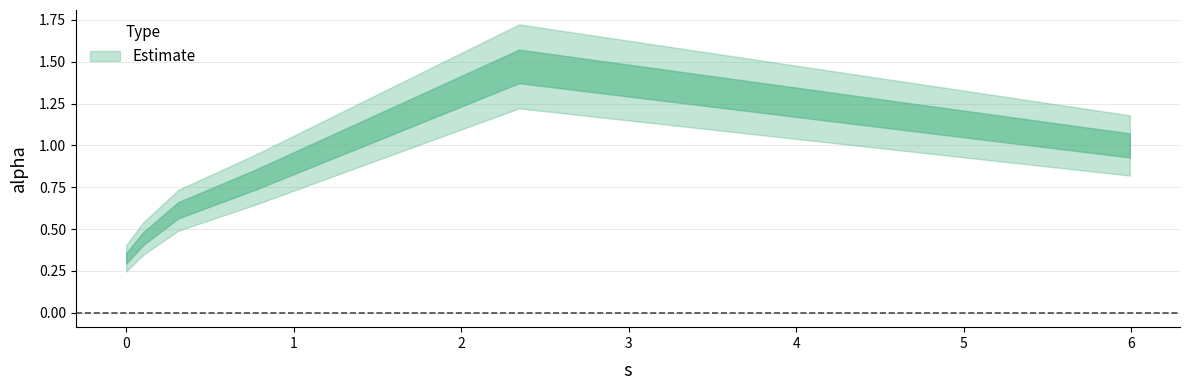

Reading right to left, extract all data points from this chart.

1.0	1.5	0.8	0.6	0.4	0.3